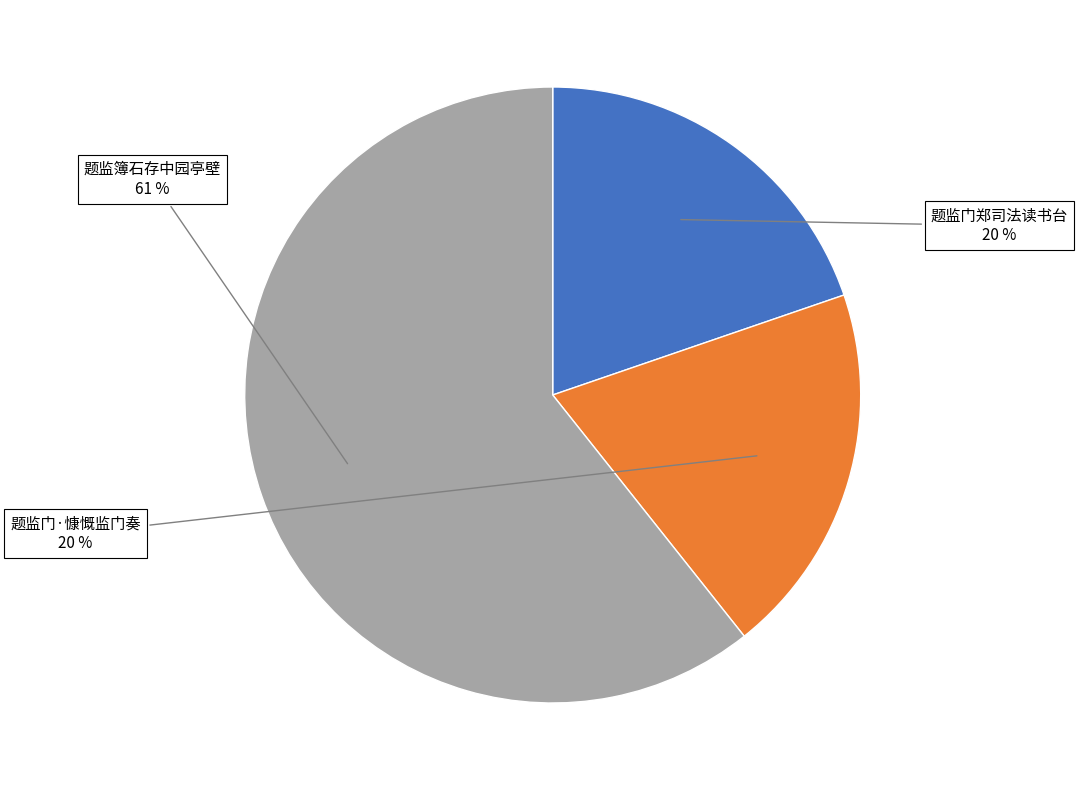

Is there any slice that represents more than half of the pie?

Yes